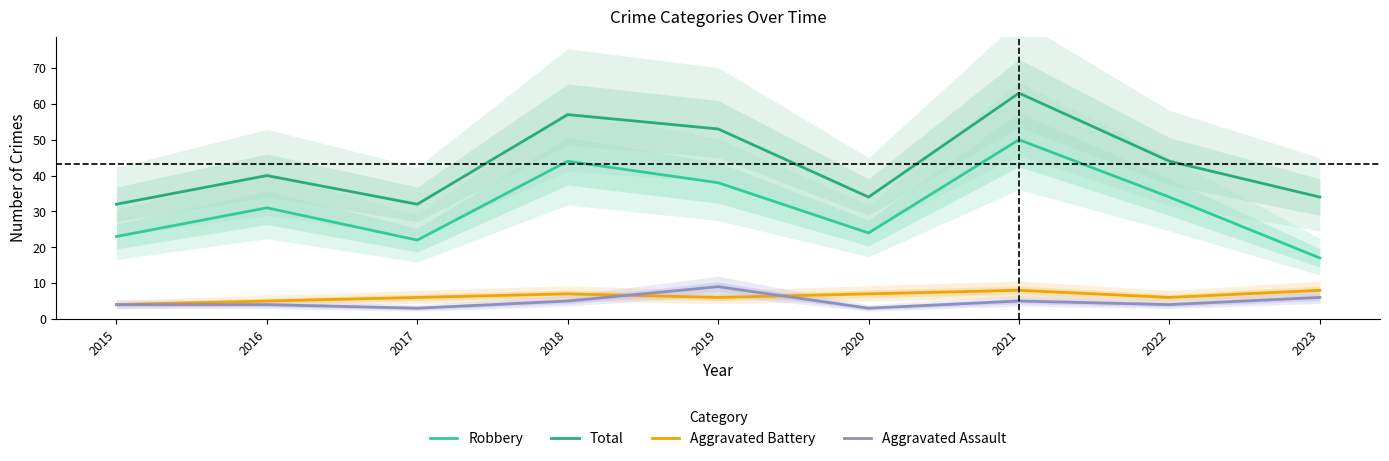

At how many categories does at least one series exceed 39?

5